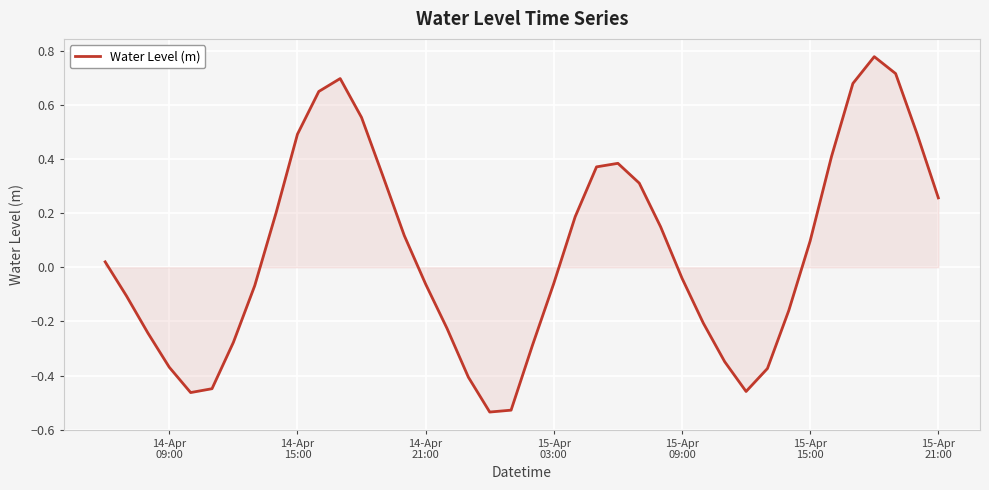

How many lines are shown in the chart?

1